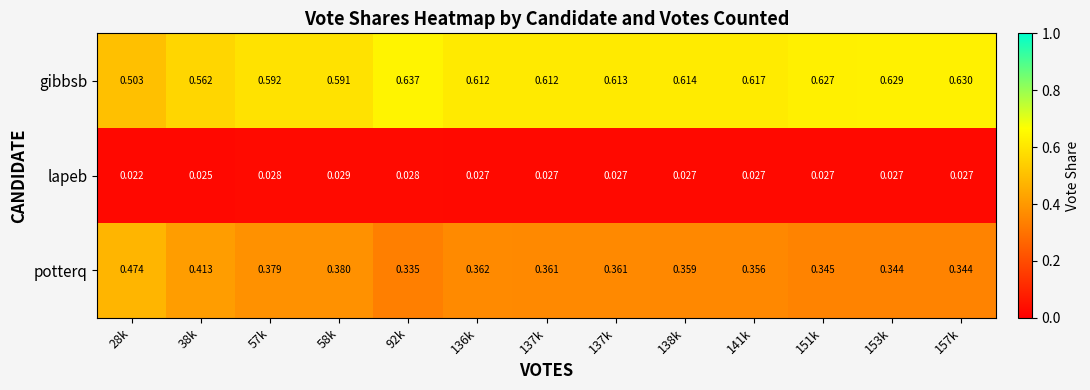

Rank the series at 137k from lowest to highest value.

lapeb, potterq, gibbsb